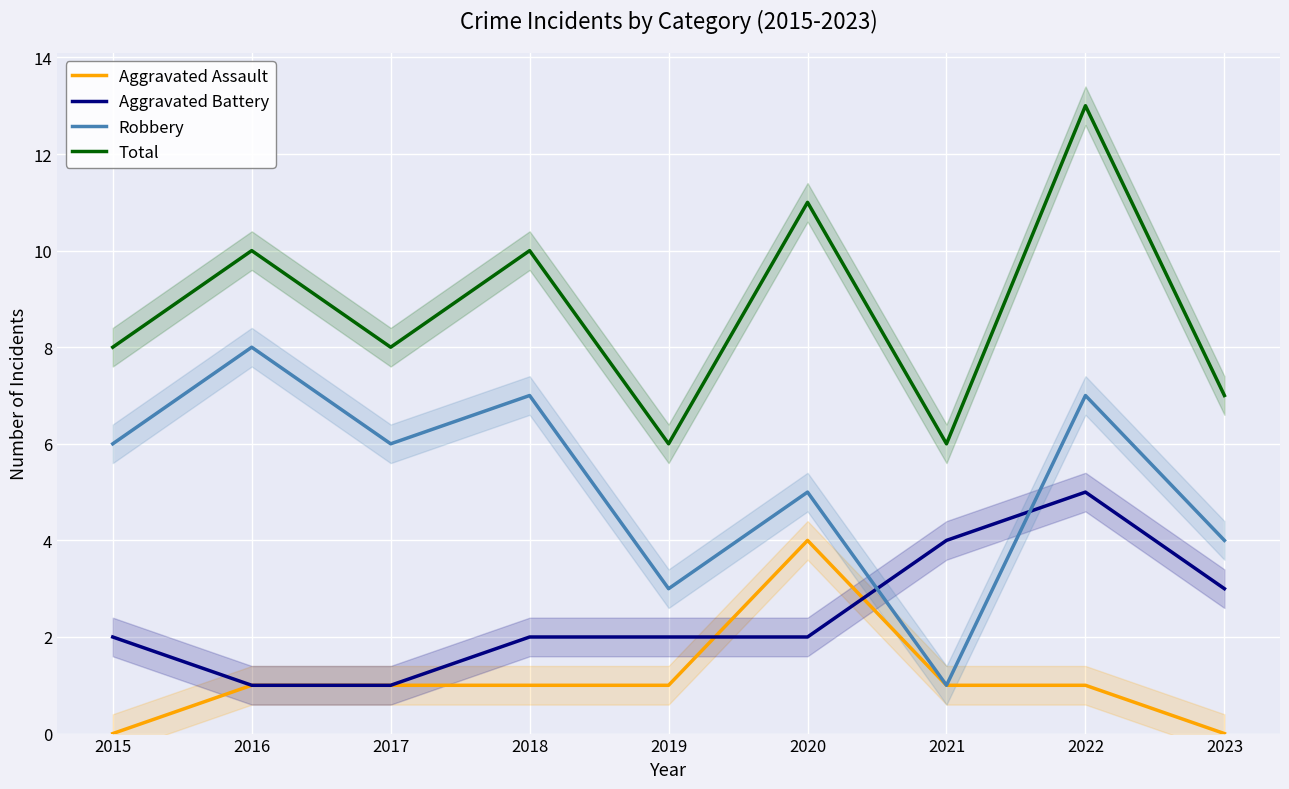

What value does the Aggravated Battery series have at 2016?

1